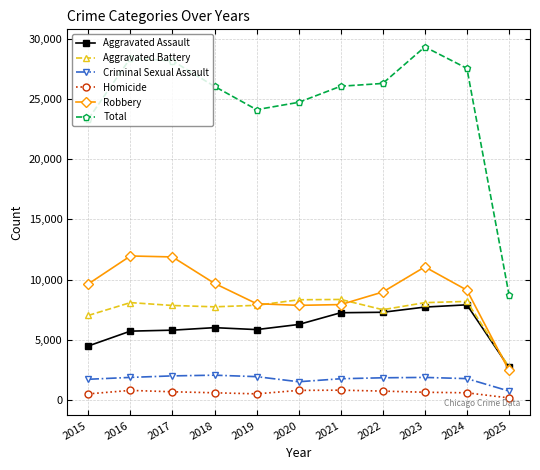

Which series has the widest spread of values?

Total